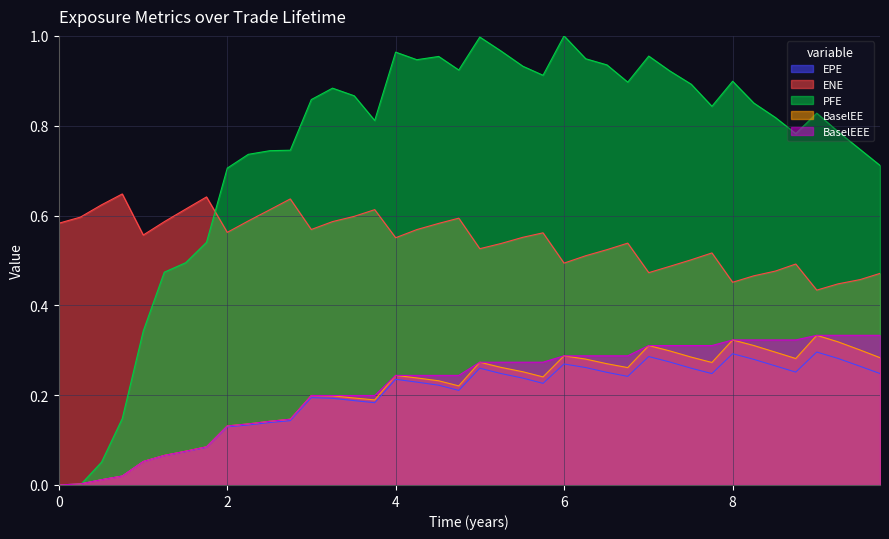

True or false: PFE has a value of 0.7 at 2.74931.

True